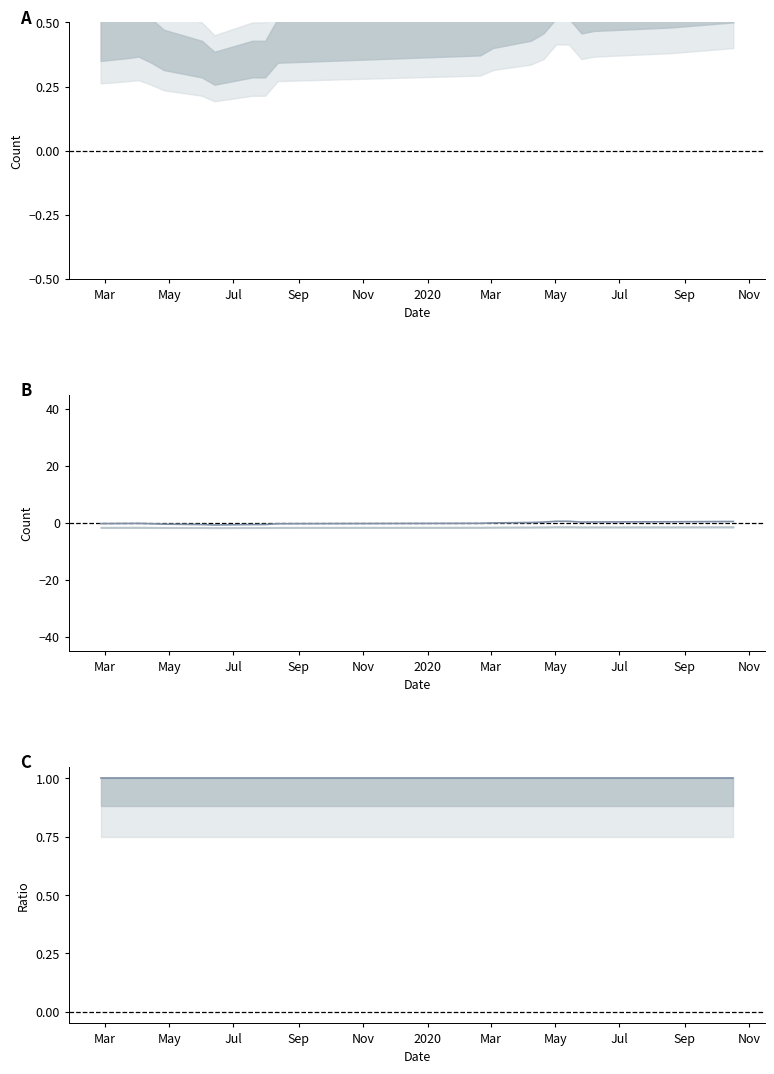

Rank the series by their maximum value, from lowest to highest.

S2 granules (smoothed), Match ratio (smoothed), S1 acquisitions (smoothed)